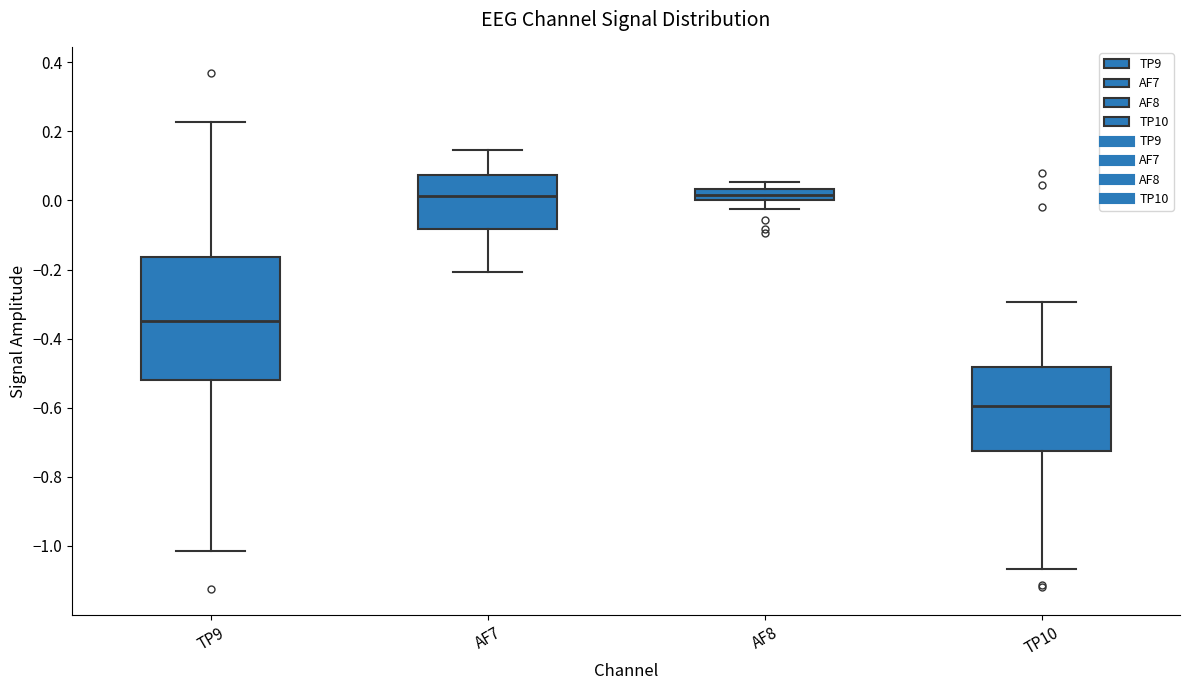

Reading left to right, read every box against the y-axis: the position of its median line, the range the box covers, and the ends of its whiskers. The values are not printed on the chart, so give them approximately, as read against the axis.

TP9: median -0.34, box -0.52 to -0.16, whiskers -1.02 to 0.22
AF7: median 0.02, box -0.08 to 0.08, whiskers -0.20 to 0.14
AF8: median 0.02, box 0.00 to 0.04, whiskers -0.02 to 0.06
TP10: median -0.60, box -0.72 to -0.48, whiskers -1.06 to -0.30